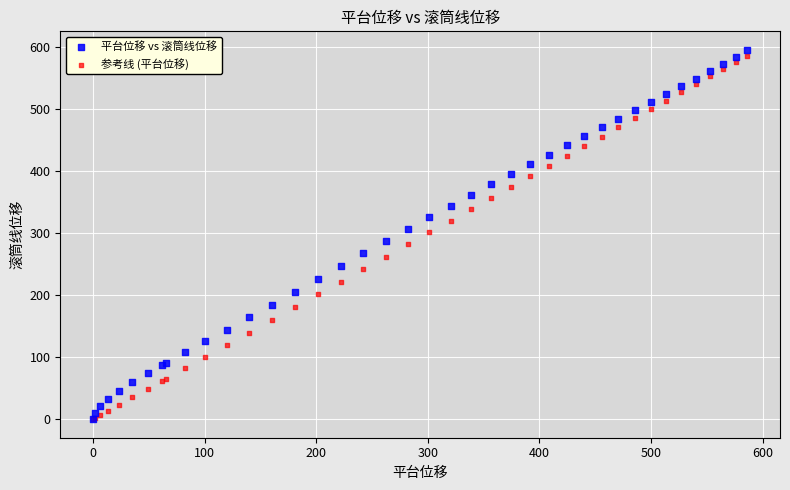

What are all the series names shown in the legend?

平台位移 vs 滚筒线位移, 参考线 (平台位移)